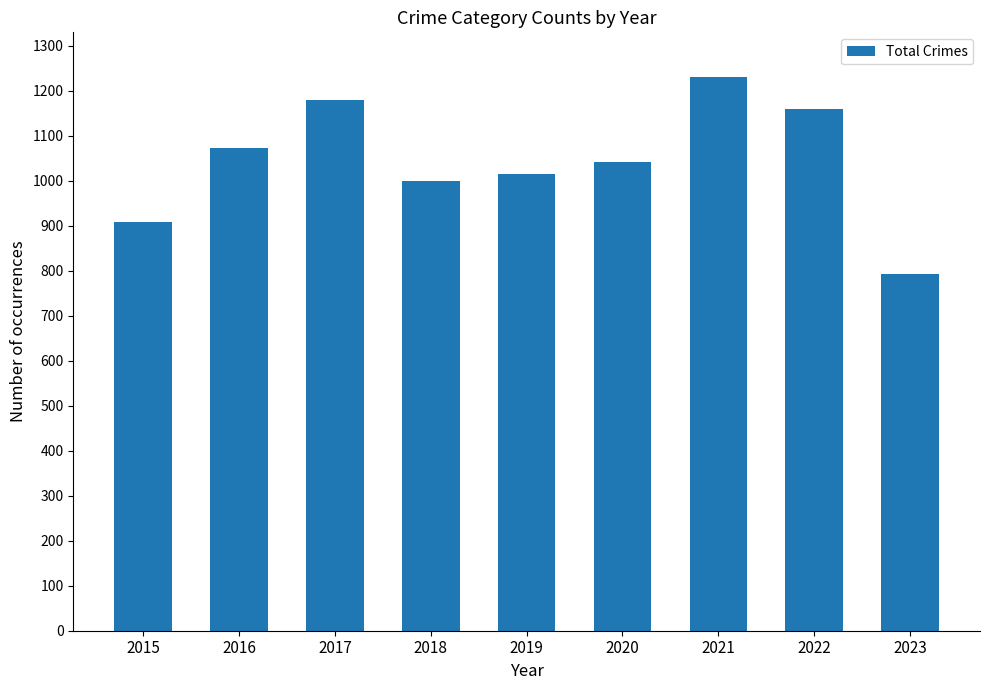

Approximately how many times larger is the value at 2021 compared to 2022?

1.1